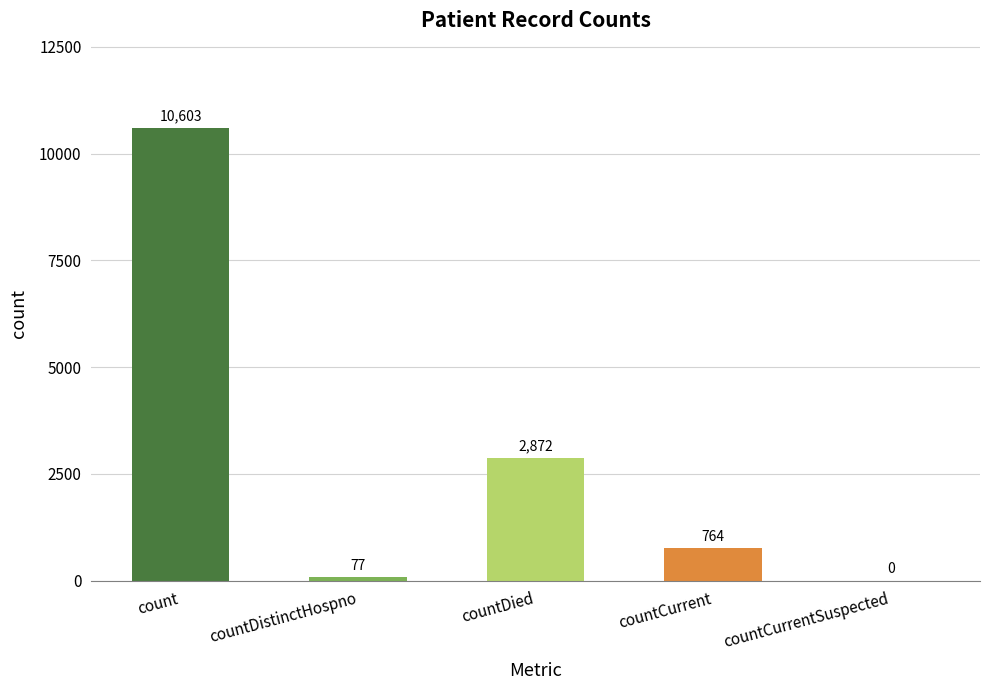

Between count and countCurrent, which is larger?

count